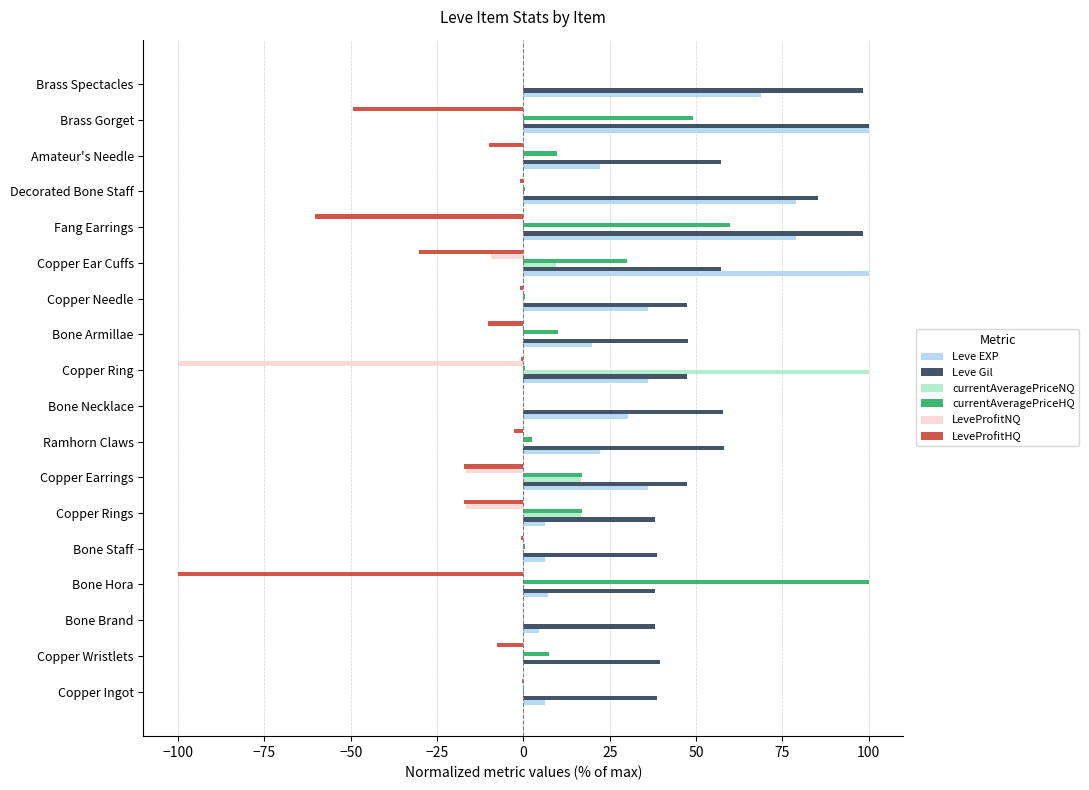

True or false: Leve Gil has a value of 34.4 at Brass Spectacles.

False